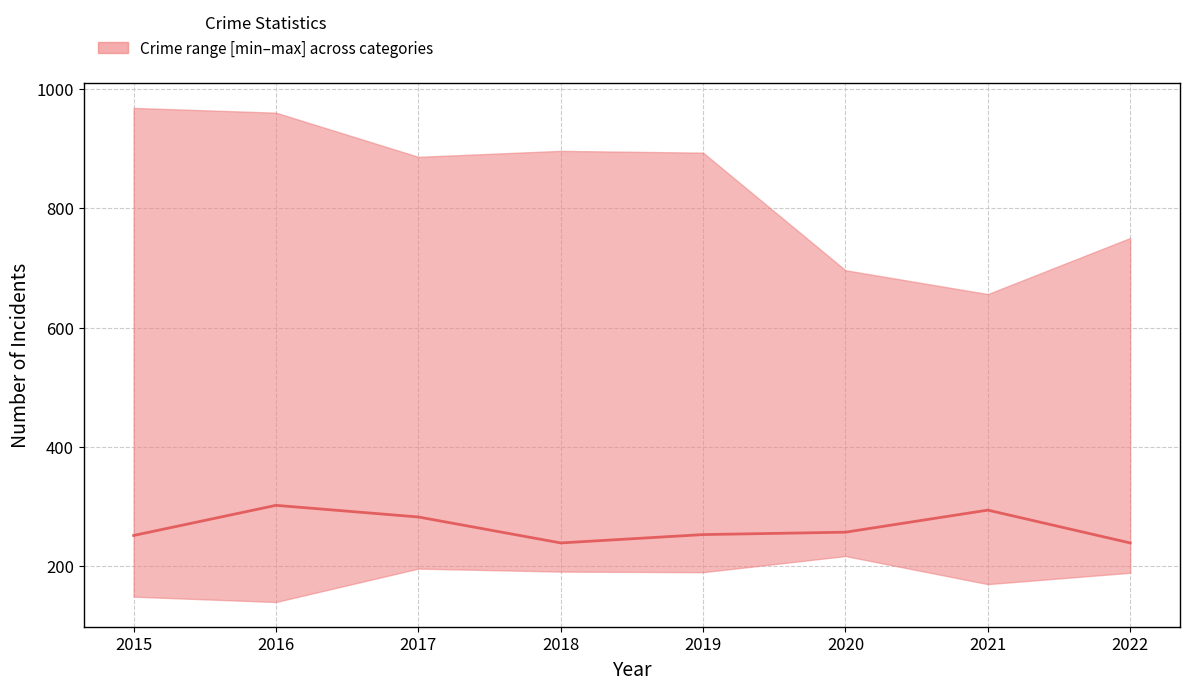

What is the ratio of the value at 2015 to the value at 2019?

1.0